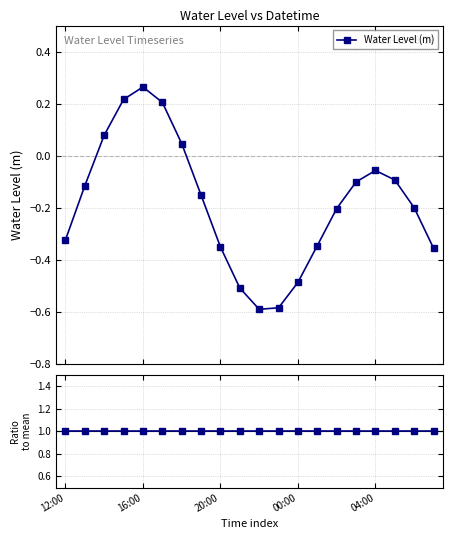

Is the value of Ratio to mean at 19 greater than the value of Water Level (m) at 19?

Yes